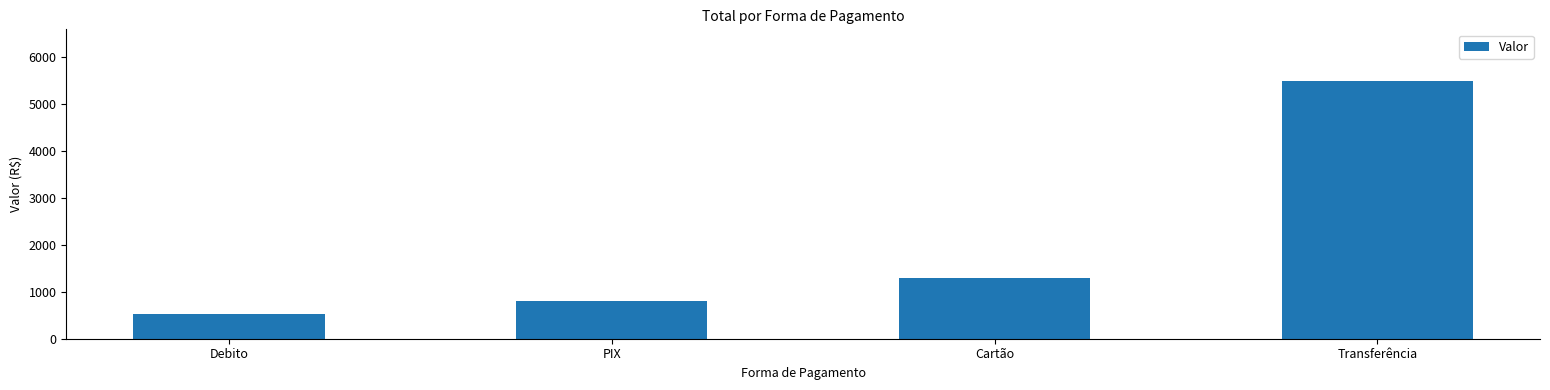

What is the greatest value displayed?

5500